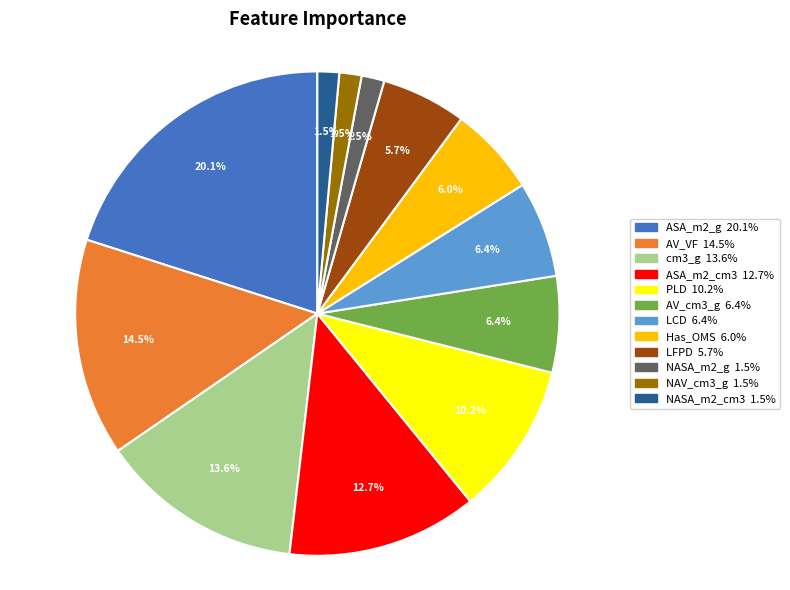

What is the largest slice in the pie chart?

ASA_m2_g